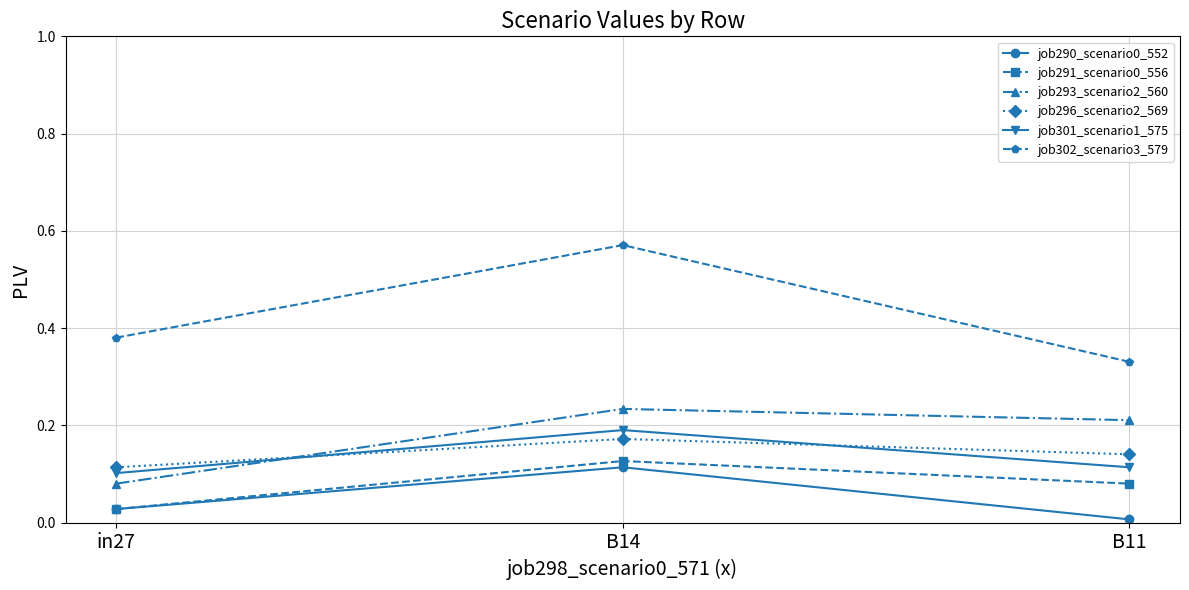

Which series has the widest spread of values?

job302_scenario3_579